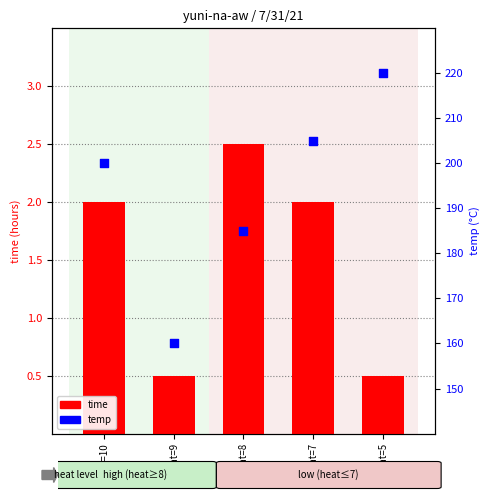

Which series reaches the maximum Y coordinate?

temp